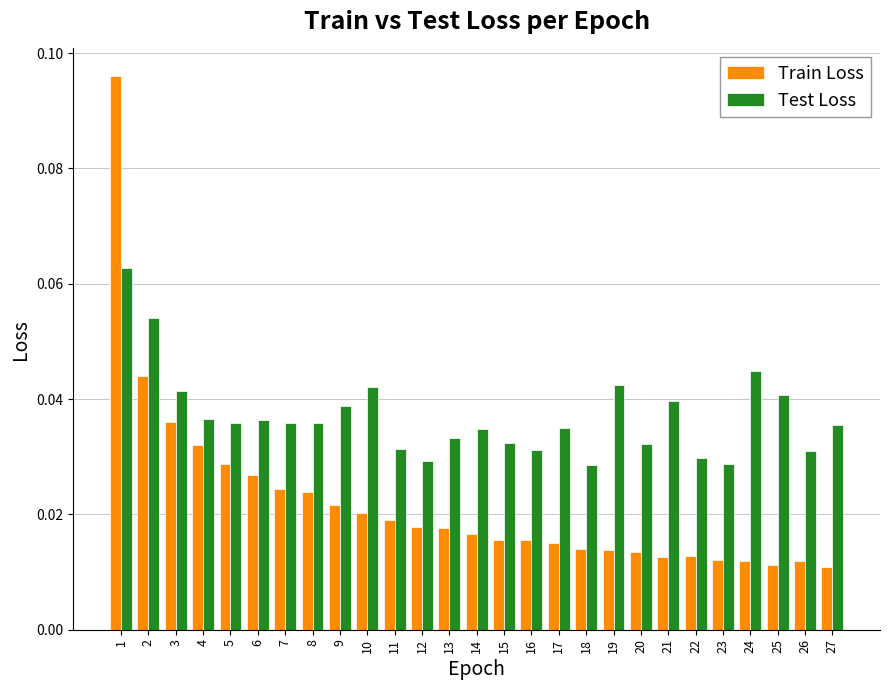

At 5, list the series in order from smallest to largest.

Train Loss, Test Loss